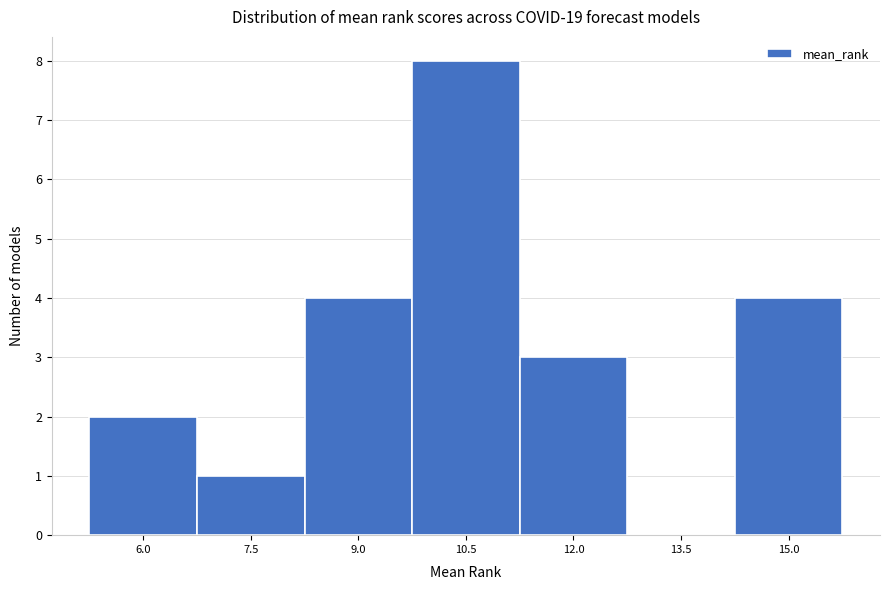

Reading right to left, extract all data points from this chart.

15.0=4	13.5=0	12.0=3	10.5=8	9.0=4	7.5=1	6.0=2